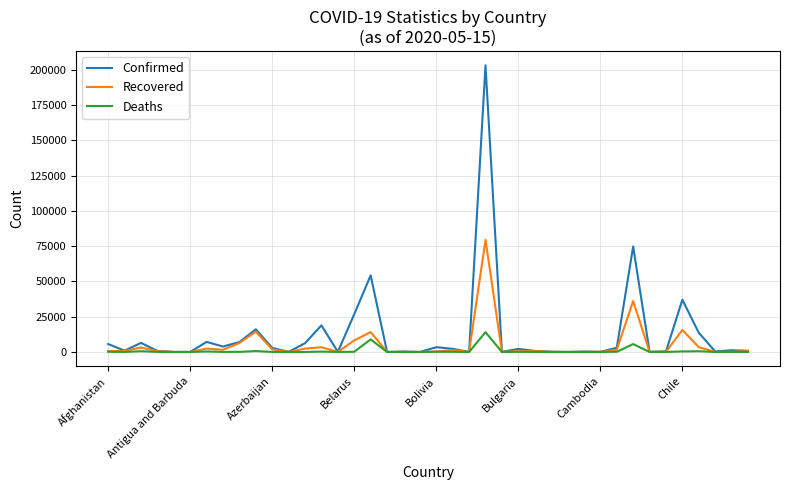

Rank the series by their average value, from highest to lowest.

Confirmed, Recovered, Deaths